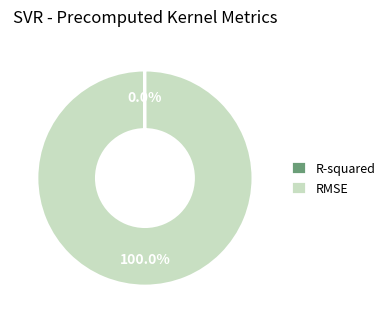

Is there a majority slice in this chart?

Yes